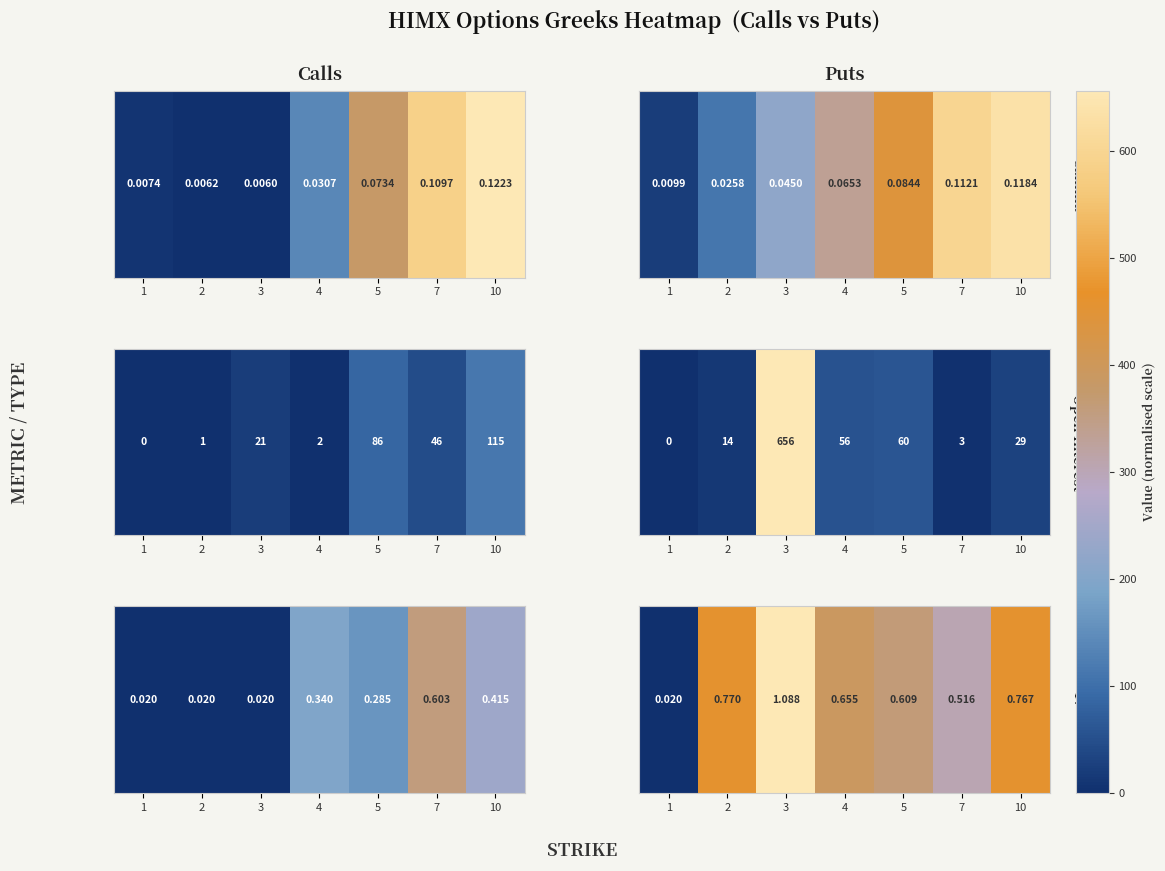

Which label corresponds to the largest value in the chart?

3